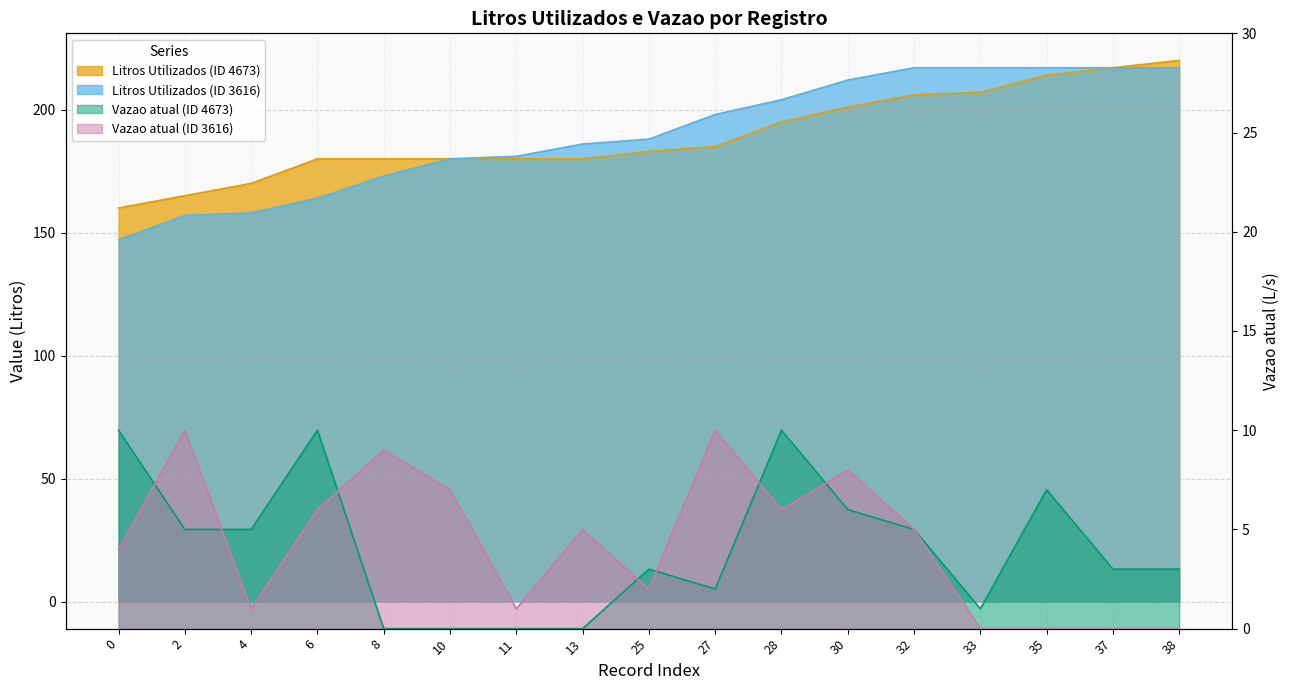

Which series has the largest range (max minus min)?

Litros Utilizados (ID 3616)